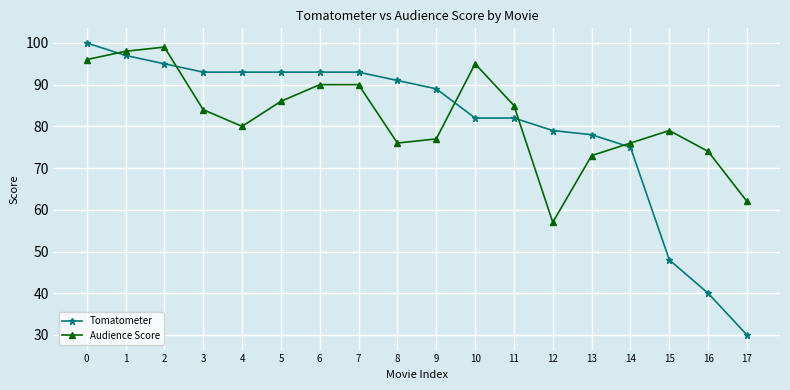

What is the value of the Tomatometer point at the 5th from the left?

93